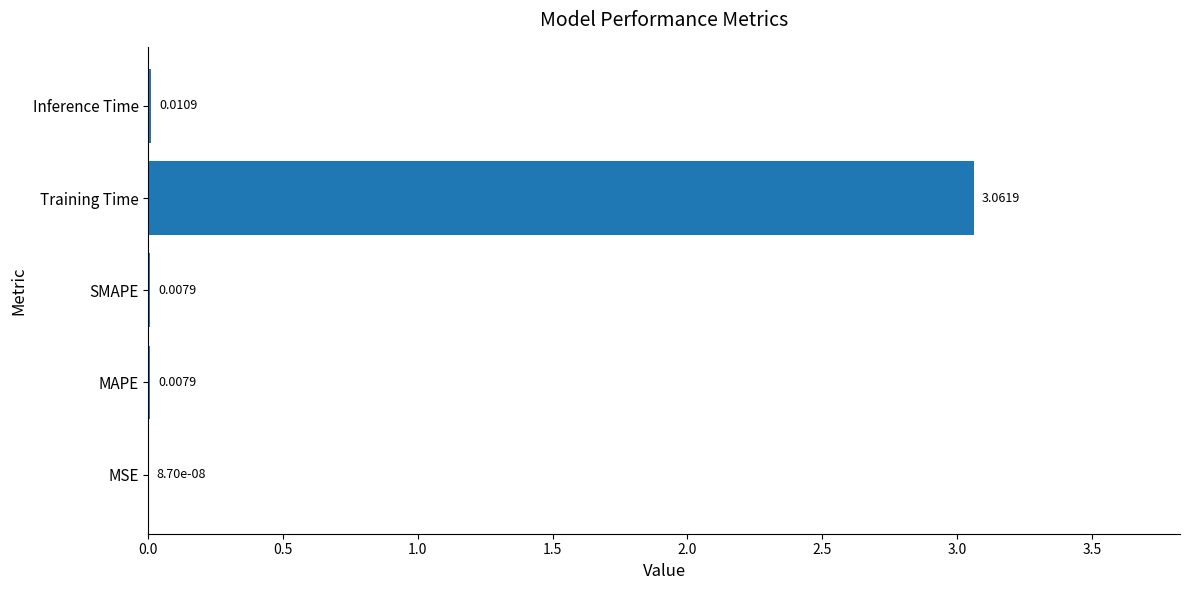

Between MSE and Inference Time, which is larger?

Inference Time